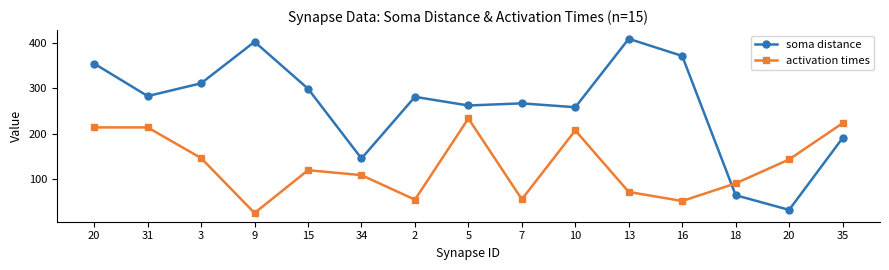

What are all the series names shown in the legend?

soma distance, activation times